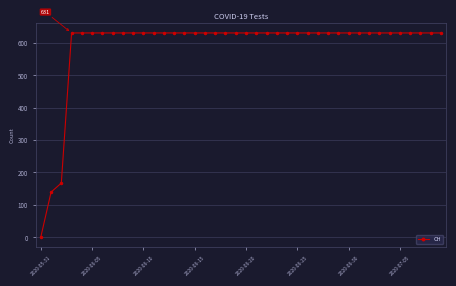

Count the number of data series in this chart.

1